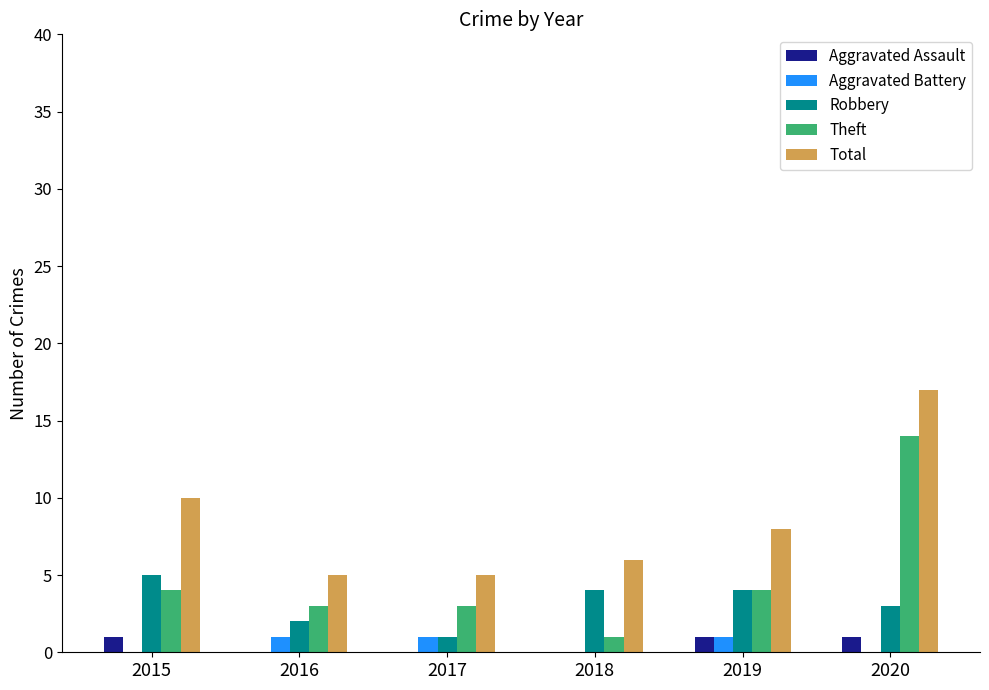

How many distinct data groups are displayed?

5